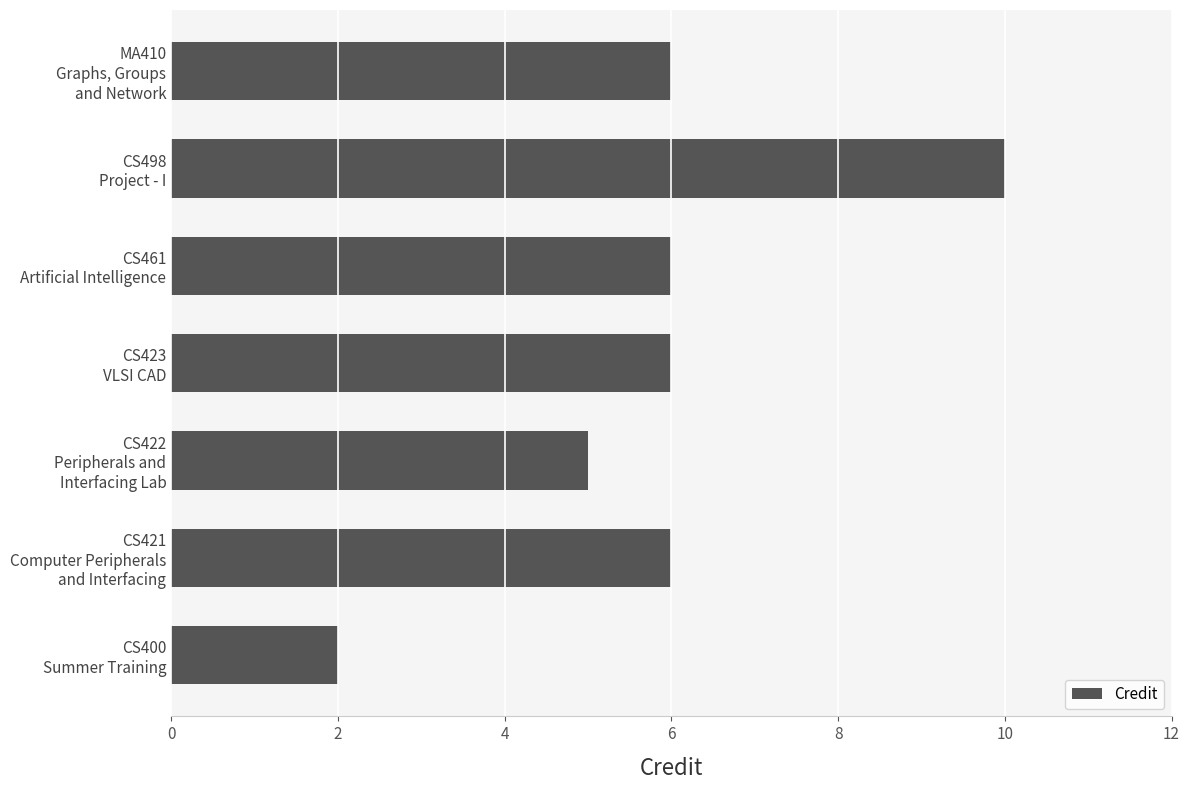

What is the maximum value shown in the chart?

10